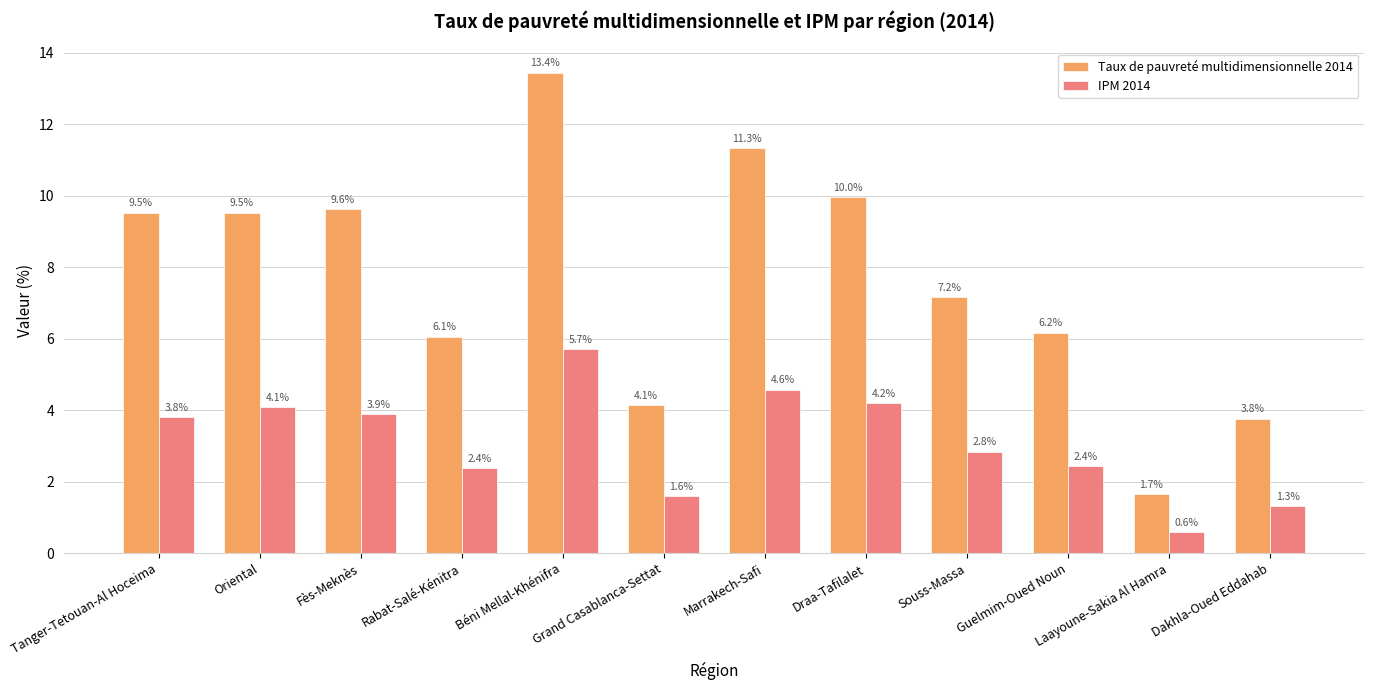

Between Rabat-Salé-Kénitra and Béni Mellal-Khénifra, which series saw the biggest shift?

Taux de pauvreté multidimensionnelle 2014